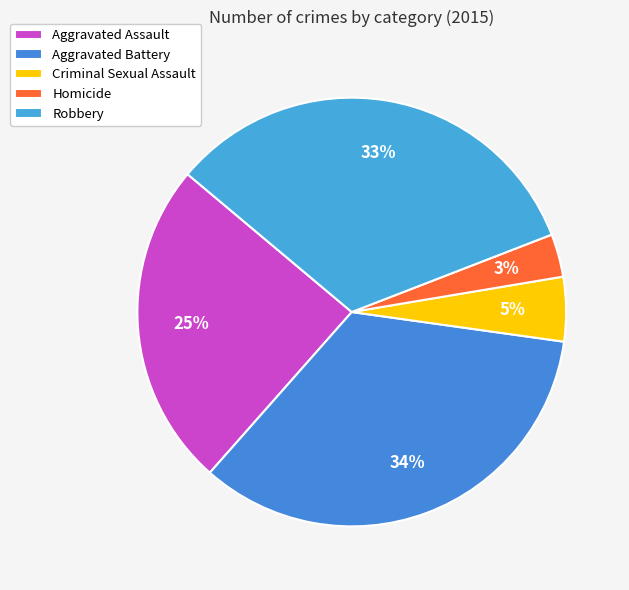

How much of the chart is everything except Aggravated Assault?

75.4%